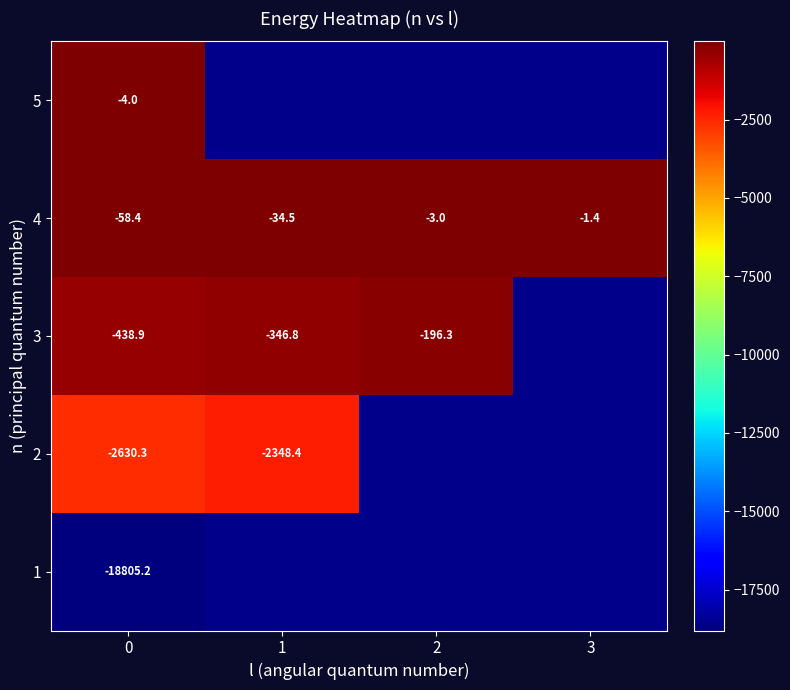

What is the sum of all 4 values?

-97.3